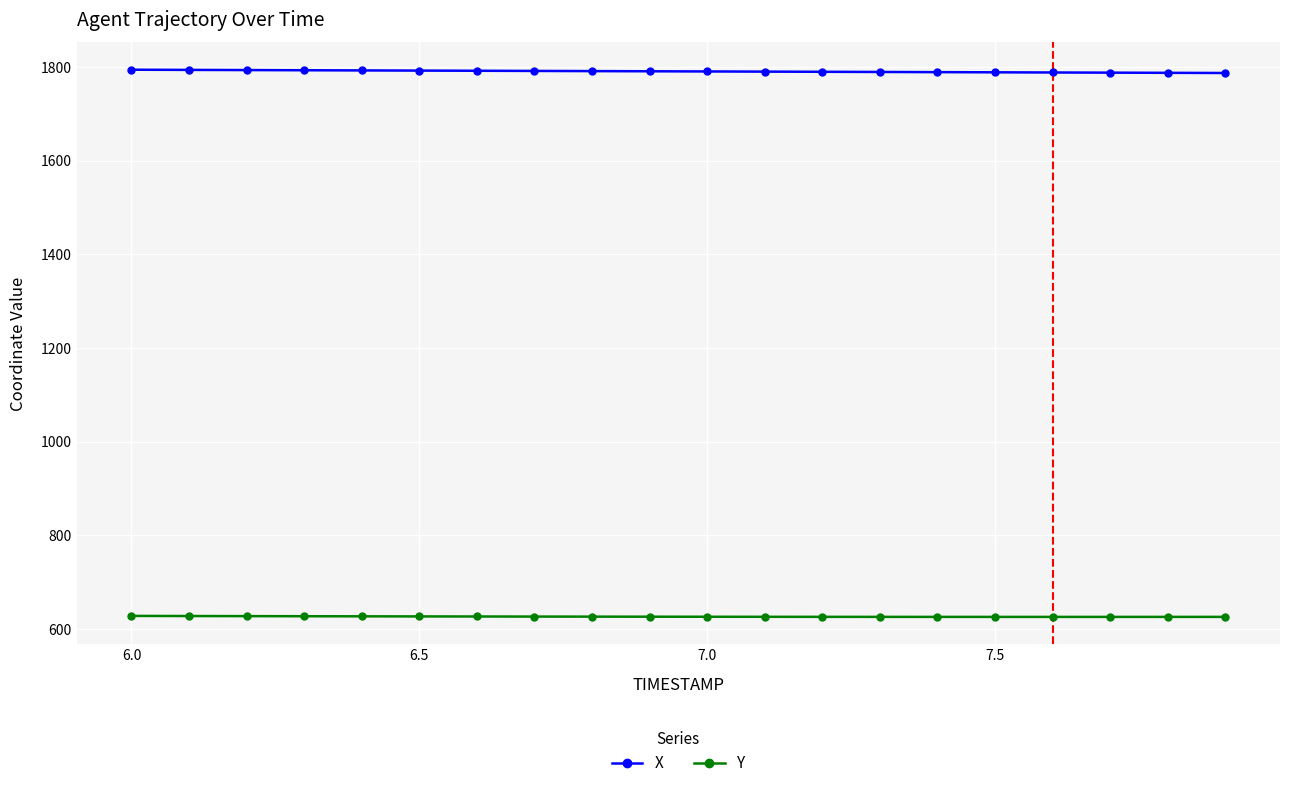

Does the chart display data point markers on the line(s)?

Yes